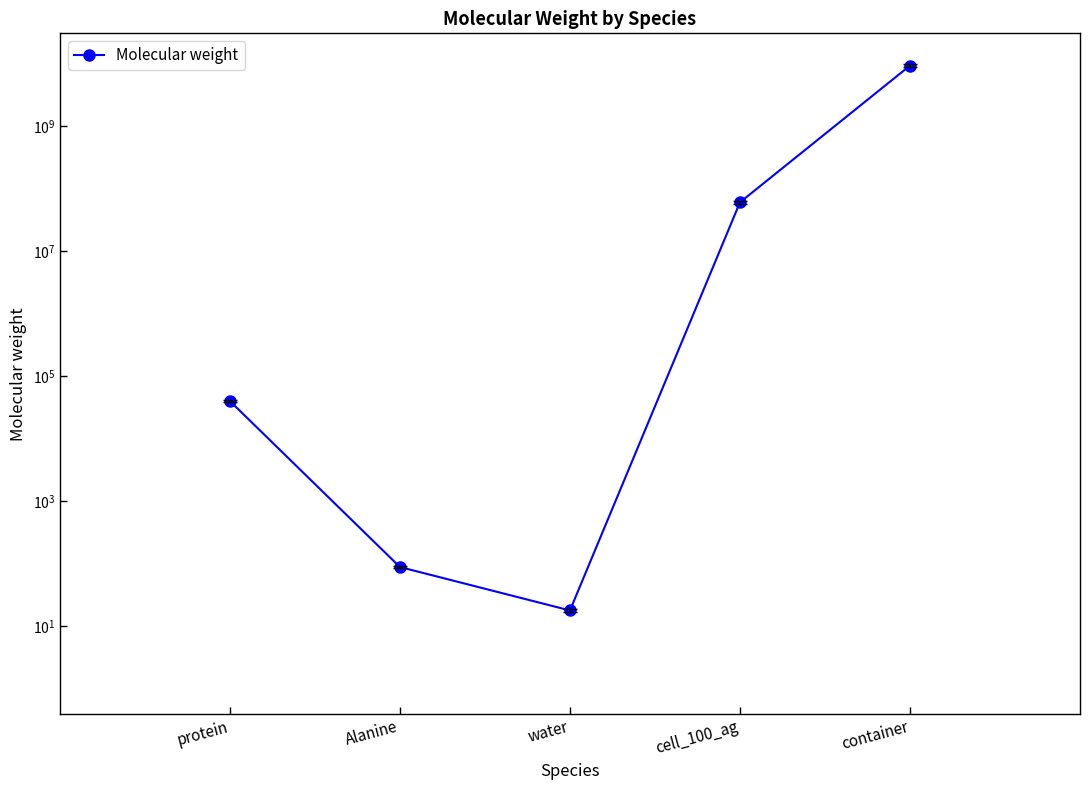

List the labels in order of value, largest first.

container, cell_100_ag, protein, Alanine, water